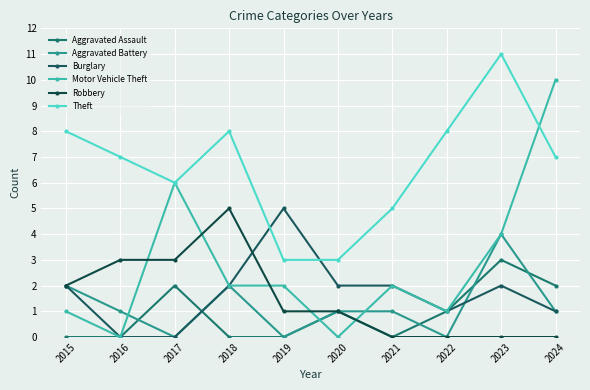

Which series has the largest total across all categories?

Theft